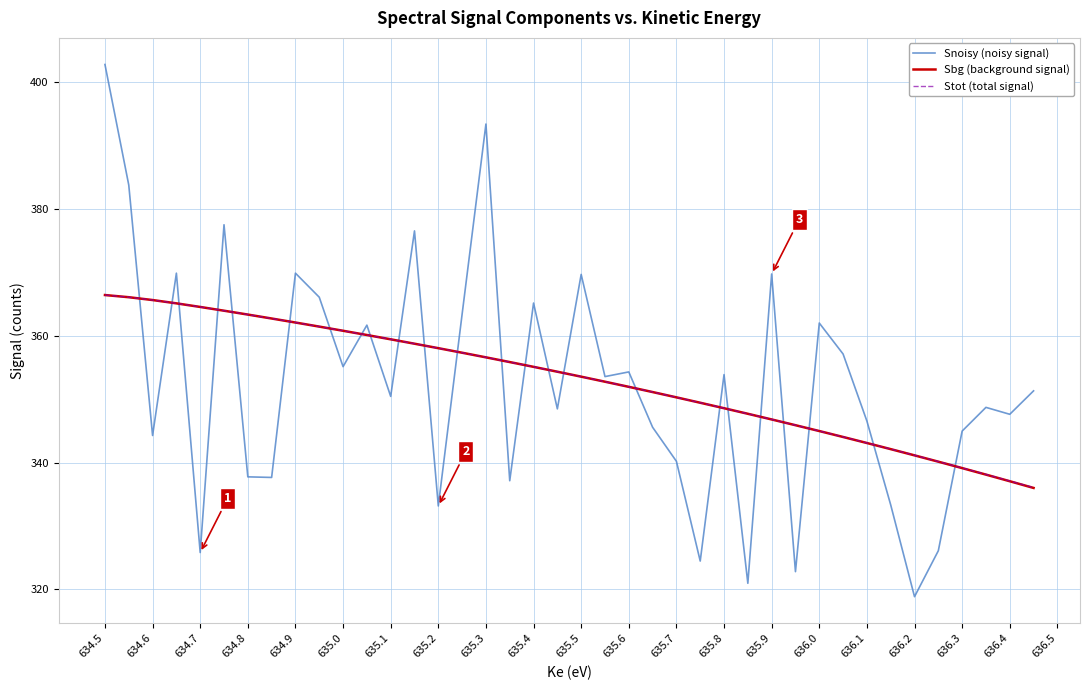

Which series has the largest range (max minus min)?

Snoisy (noisy signal)